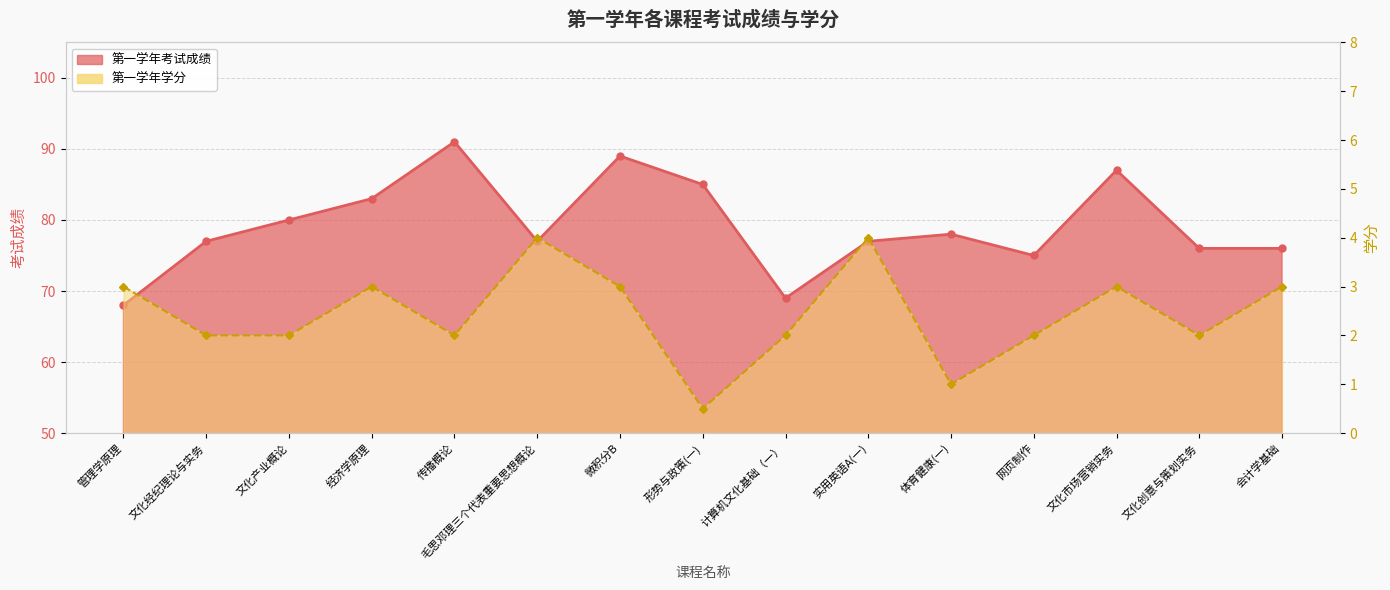

What is the difference between the highest and lowest values at 计算机文化基础（一）?

67.0